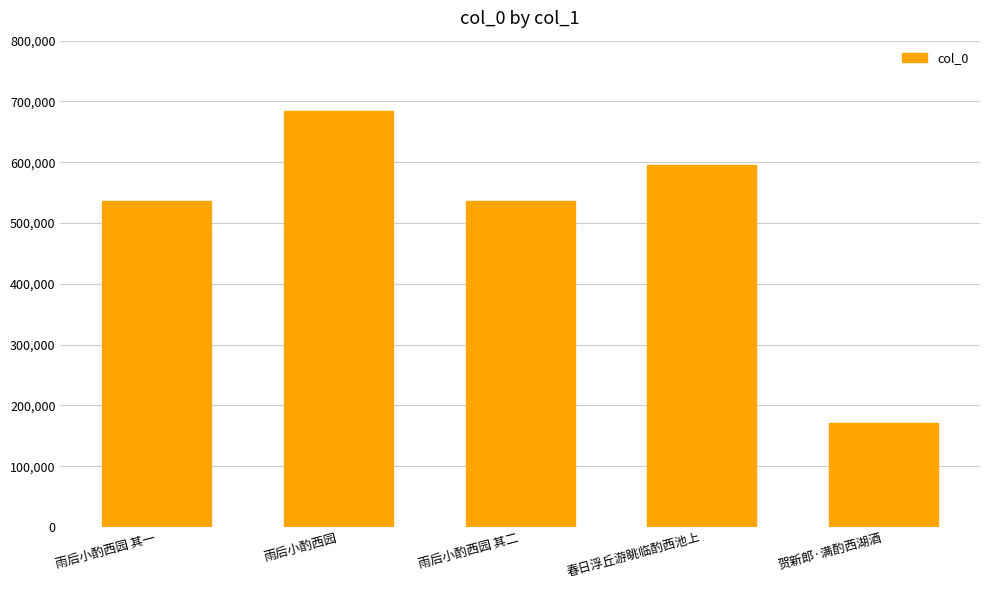

The value at 雨后小酌西园 is 312982. True or false?

False